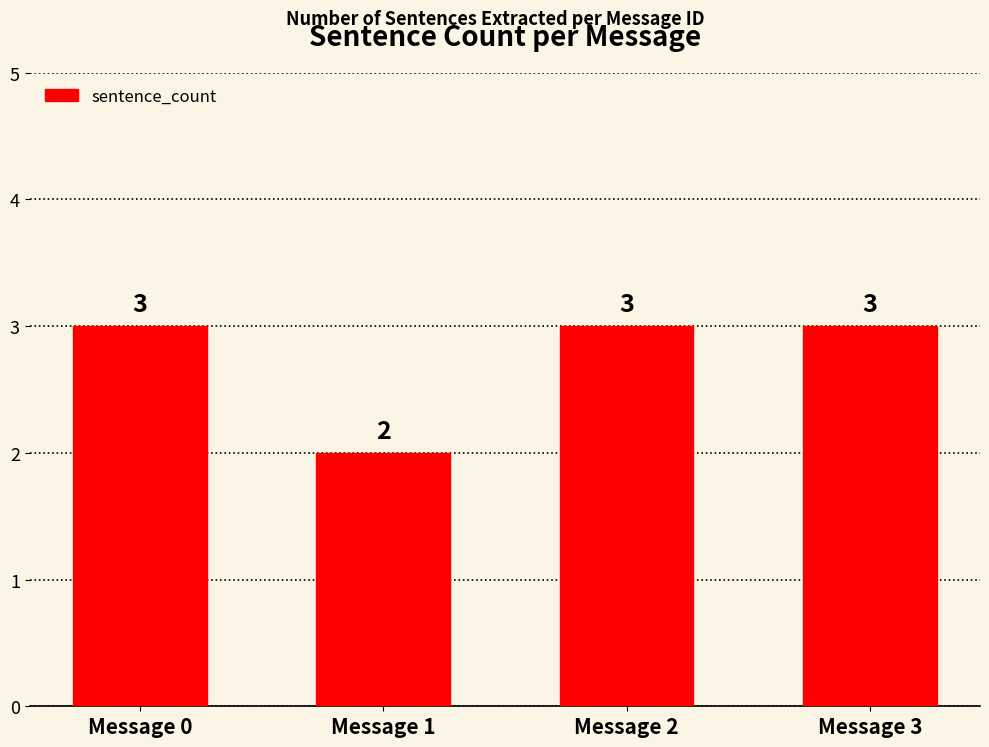

Count the values in the range 3 to 4.

3